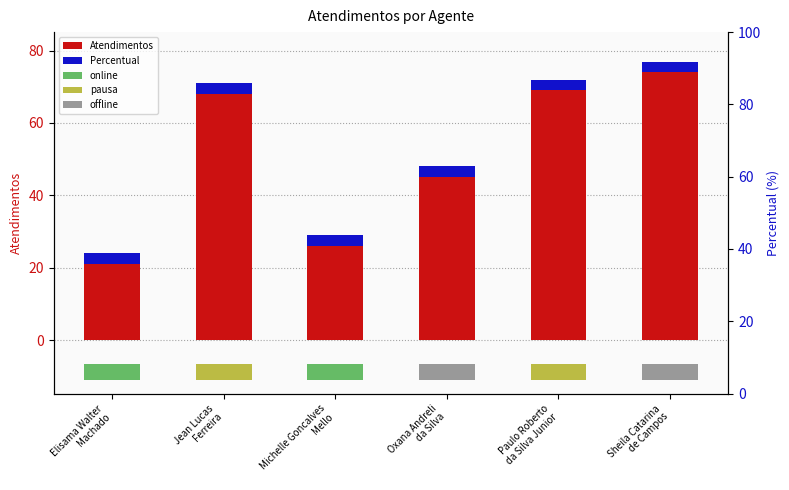

Are the bars horizontal?

No